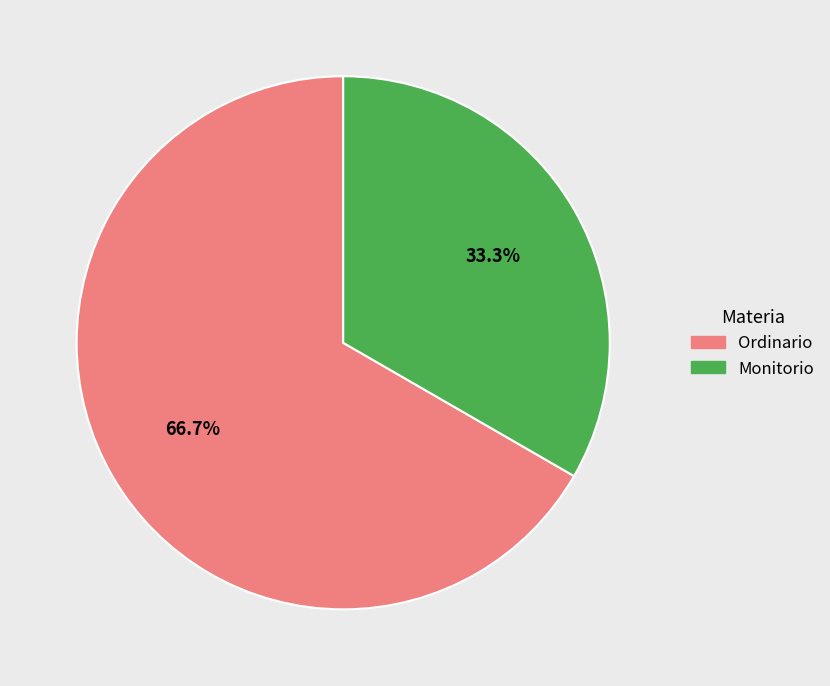

To the nearest percent, what is the combined percentage of Ordinario and Monitorio?

100%